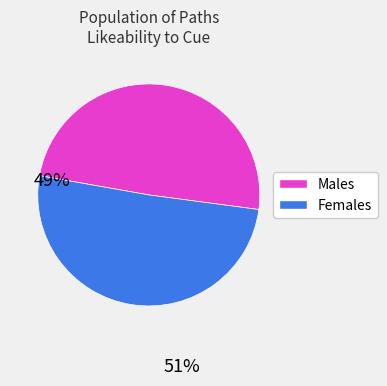

Which slice is the largest?

Females